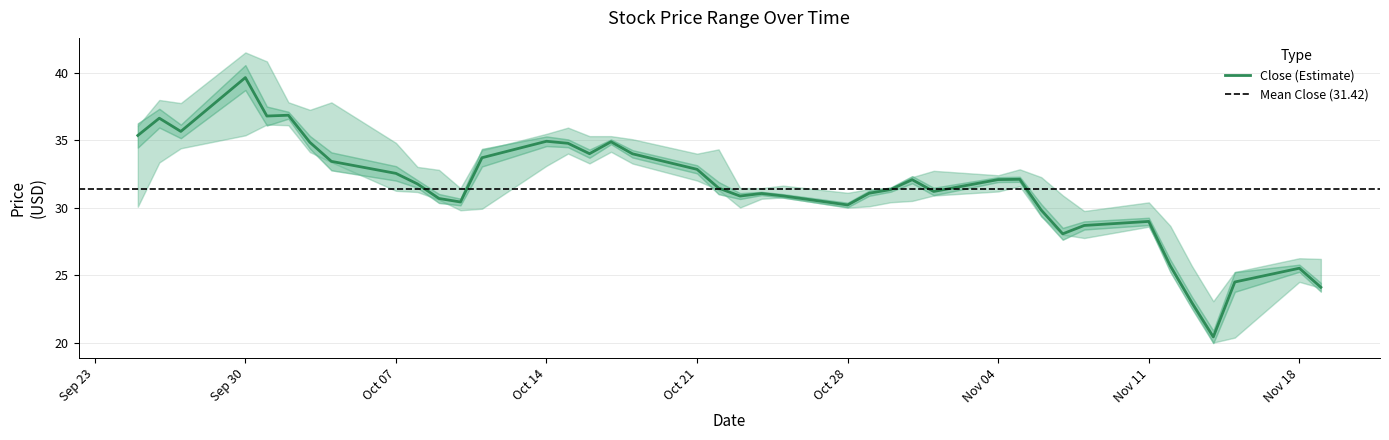

Between 2013-11-12 and 2013-10-18, which is larger?

2013-10-18